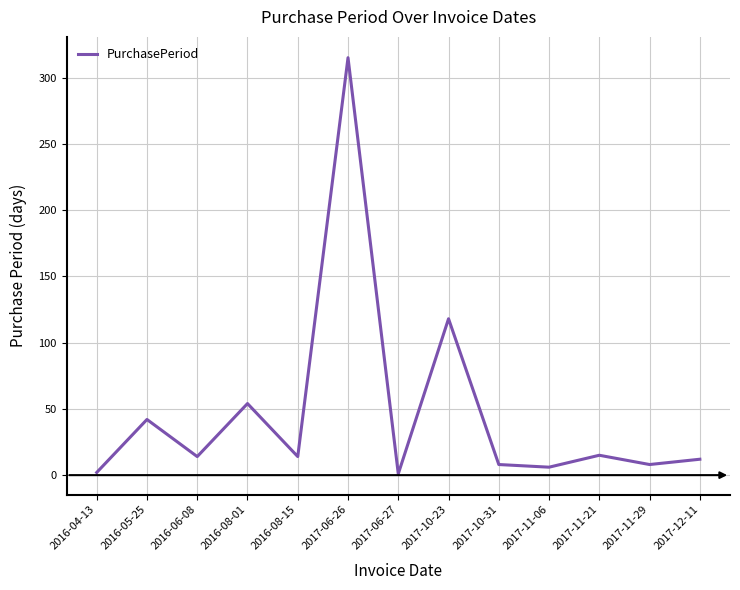

What is the maximum value shown in the chart?

315